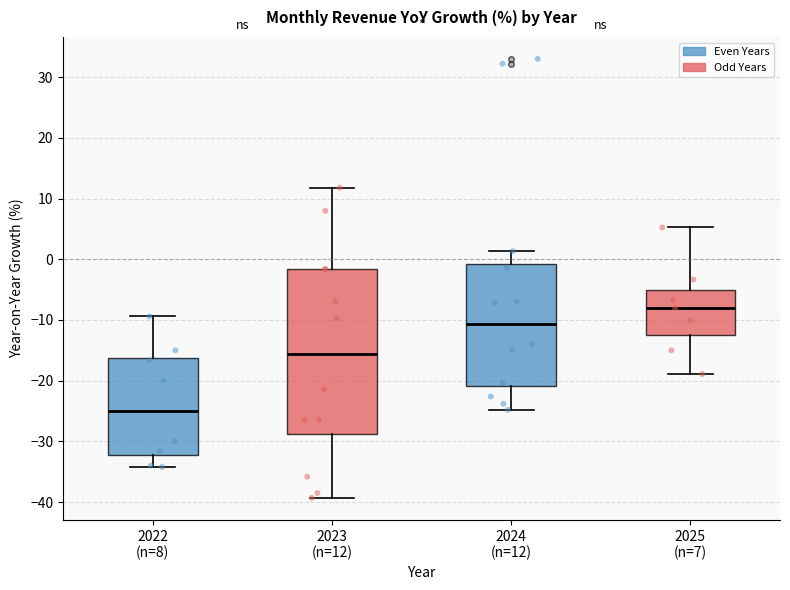

Reading left to right, read every box against the y-axis: the position of its median line, the range the box covers, and the ends of its whiskers. The values are not printed on the chart, so give them approximately, as read against the axis.

2022 (n=8): median -25, box -32 to -16, whiskers -34 to -9
2023 (n=12): median -16, box -29 to -2, whiskers -39 to 12
2024 (n=12): median -11, box -21 to -1, whiskers -25 to 1
2025 (n=7): median -8, box -13 to -5, whiskers -19 to 5